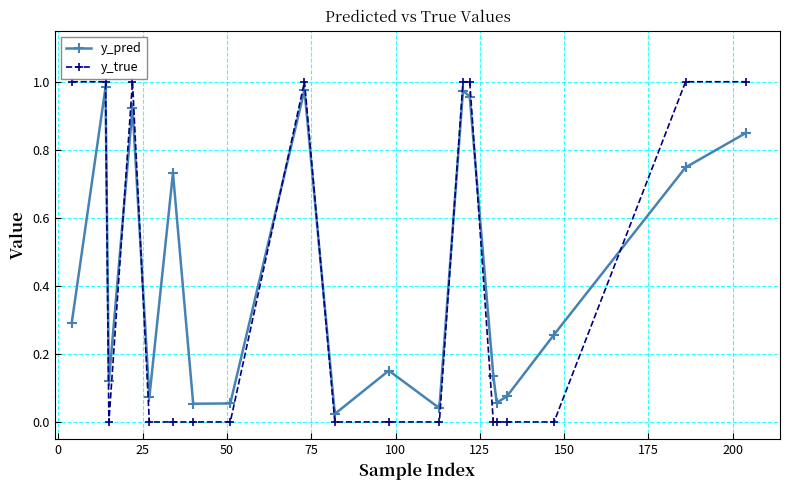

What is the average value of the y_pred series?

0.4